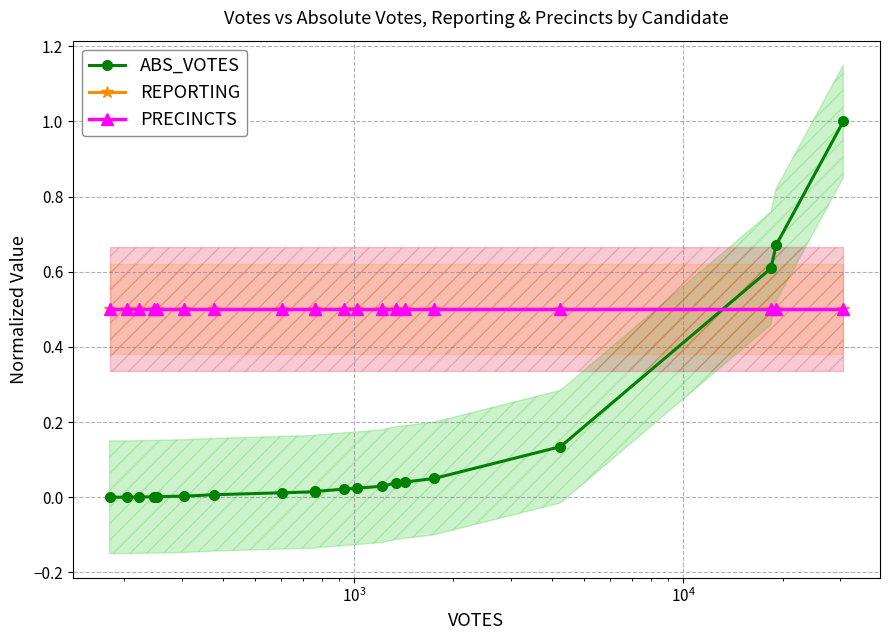

What are all the series names shown in the legend?

ABS_VOTES, REPORTING, PRECINCTS